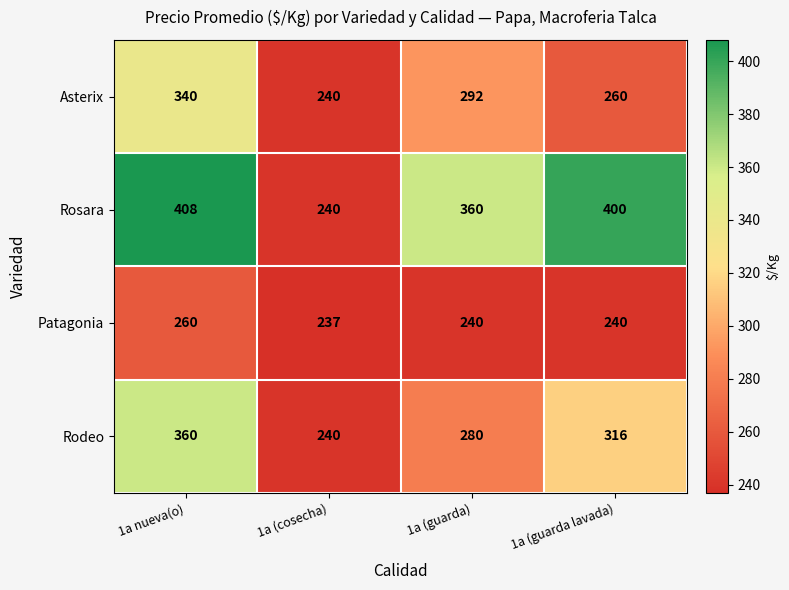

What is the difference between the Asterix values at 1a nueva(o) and 1a (cosecha)?

100